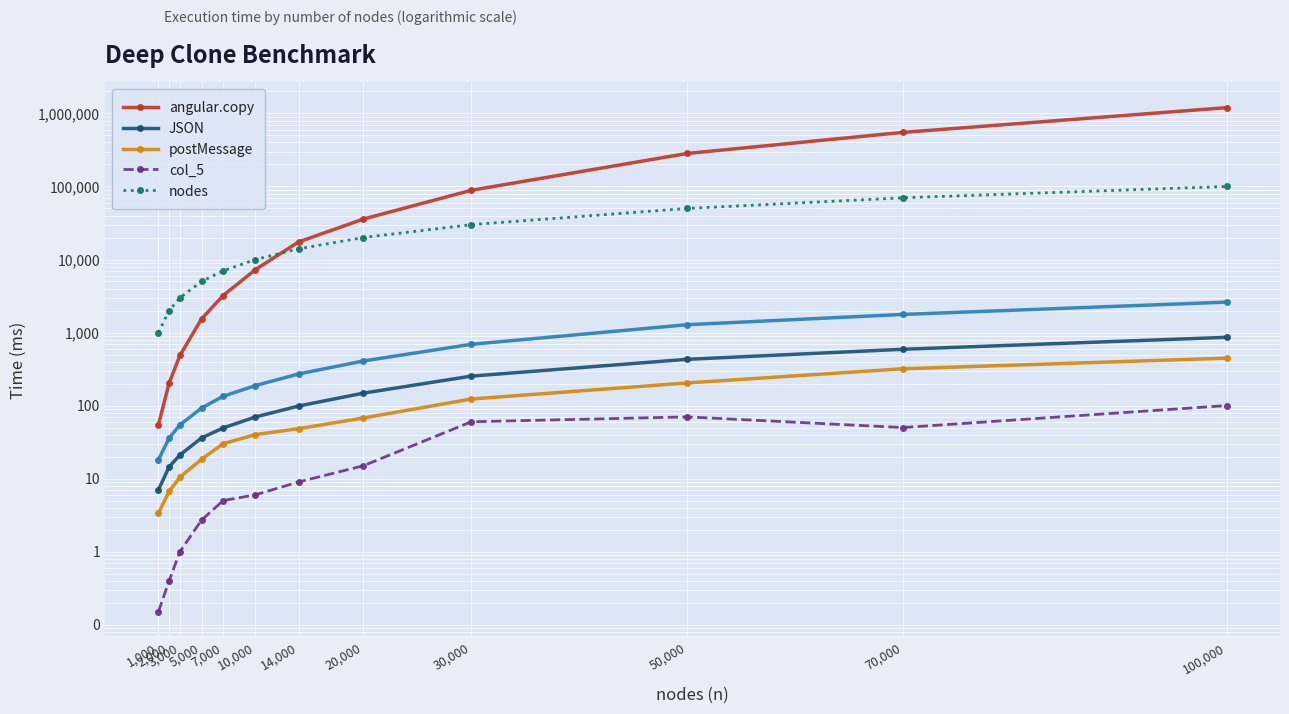

The angular.copy series shows 137.1 at 2,000. True or false?

False